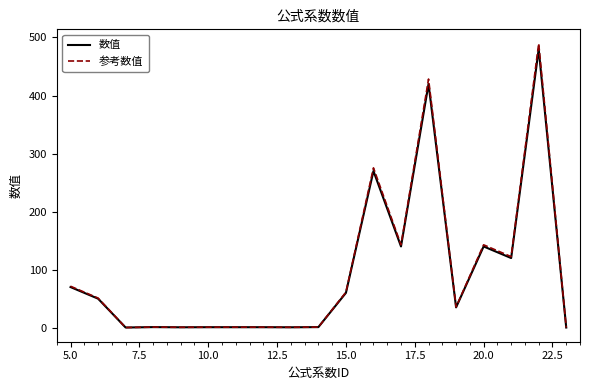

Count the number of categories in the chart.

19